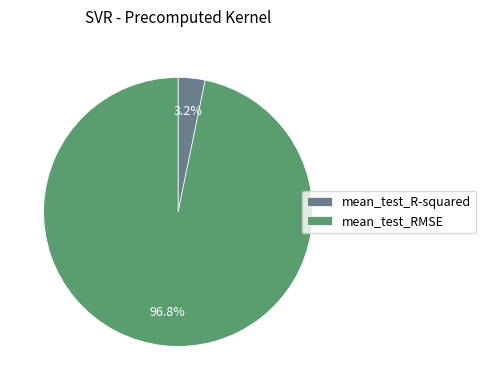

How many segments does this pie chart have?

2